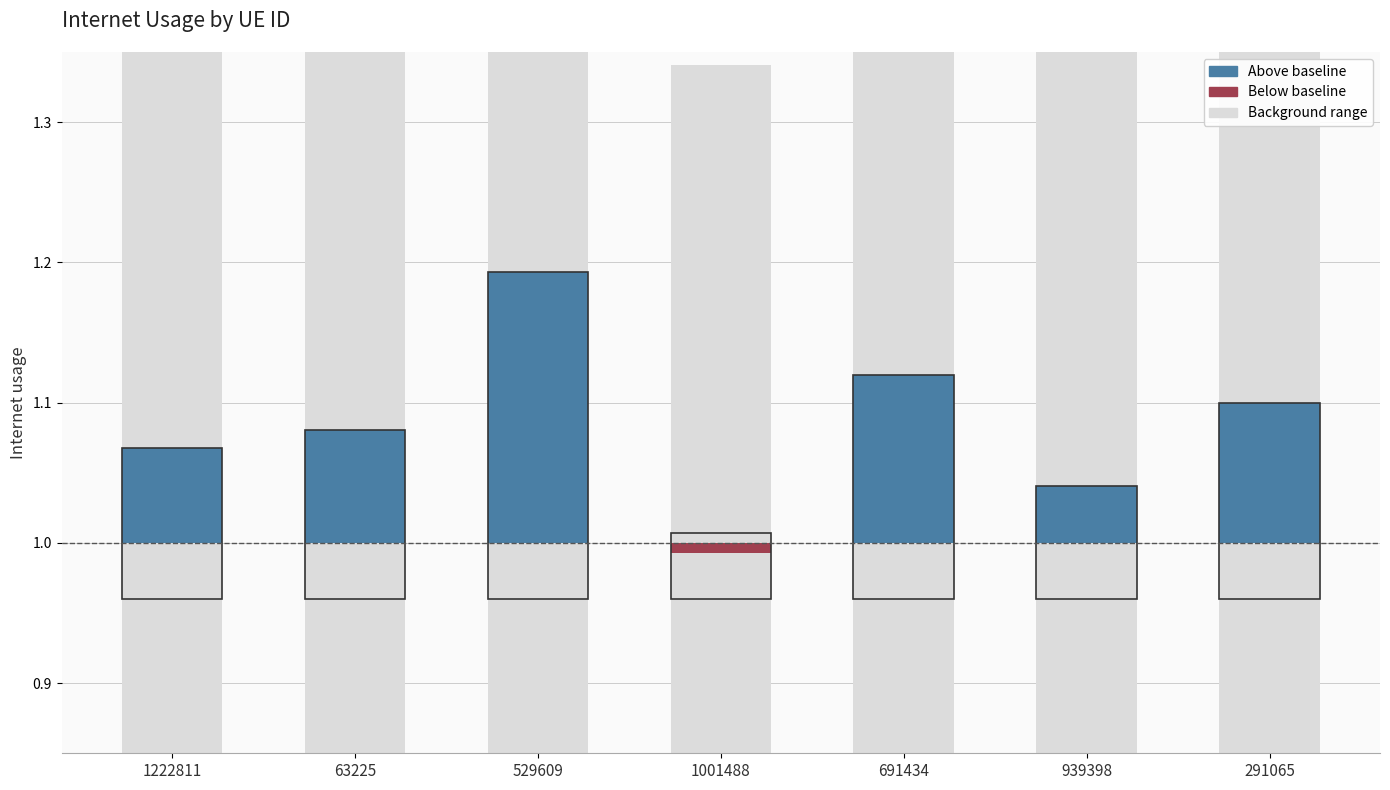

The Above baseline series shows 0.0 at 1001488. True or false?

True